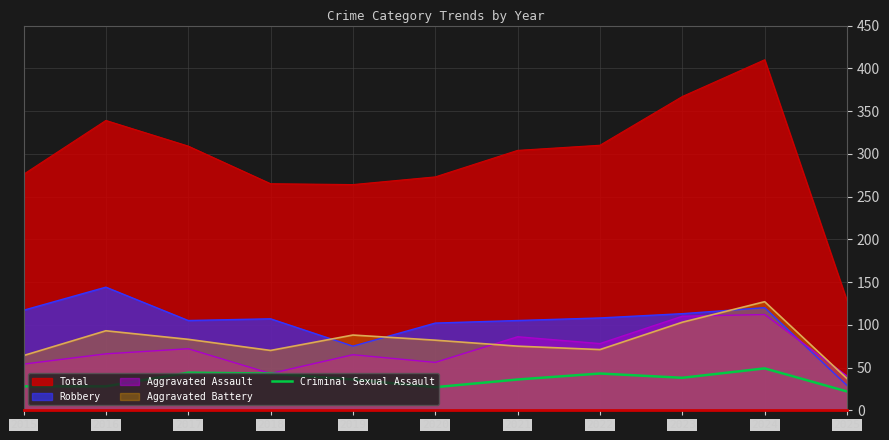

How many lines are shown in the chart?

5